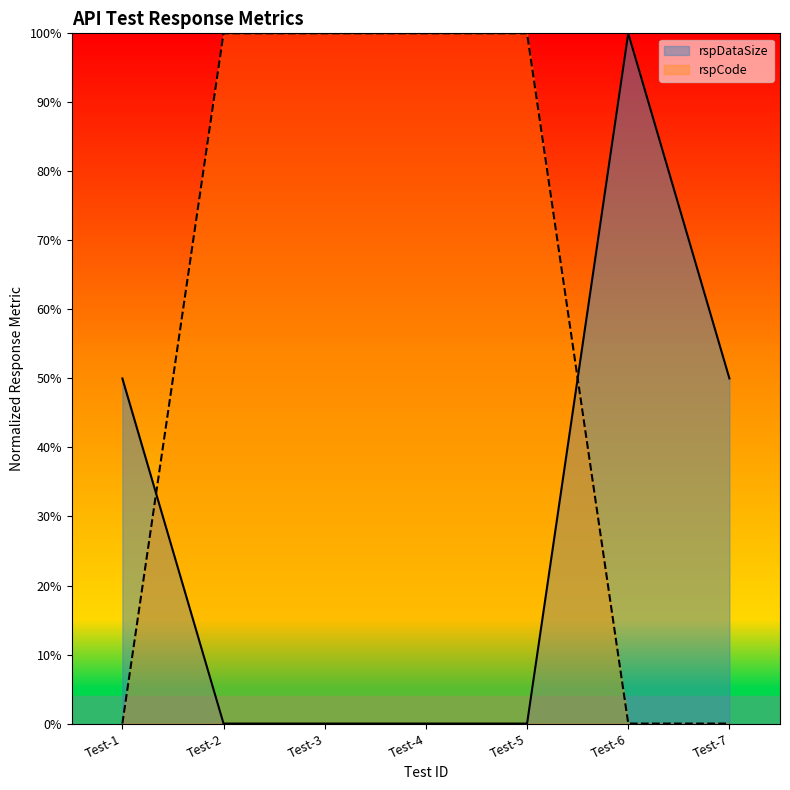

At which label is rspDataSize closest to 0?

Test-2